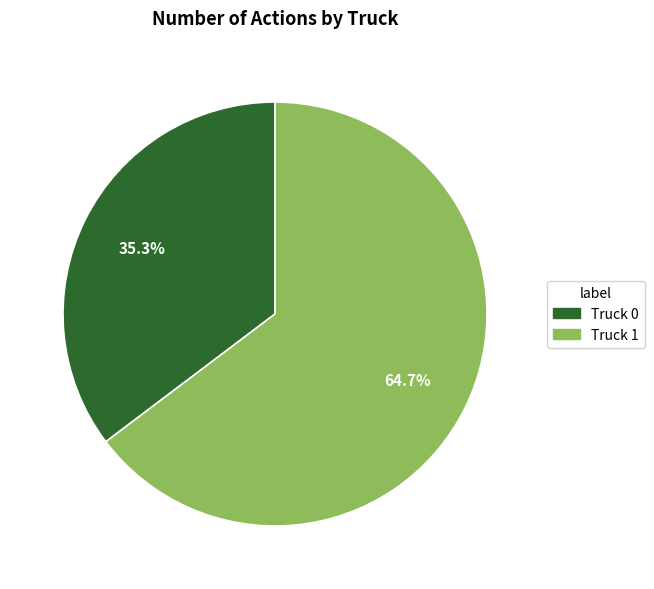

To the nearest percent, what portion does Truck 1 represent?

65%